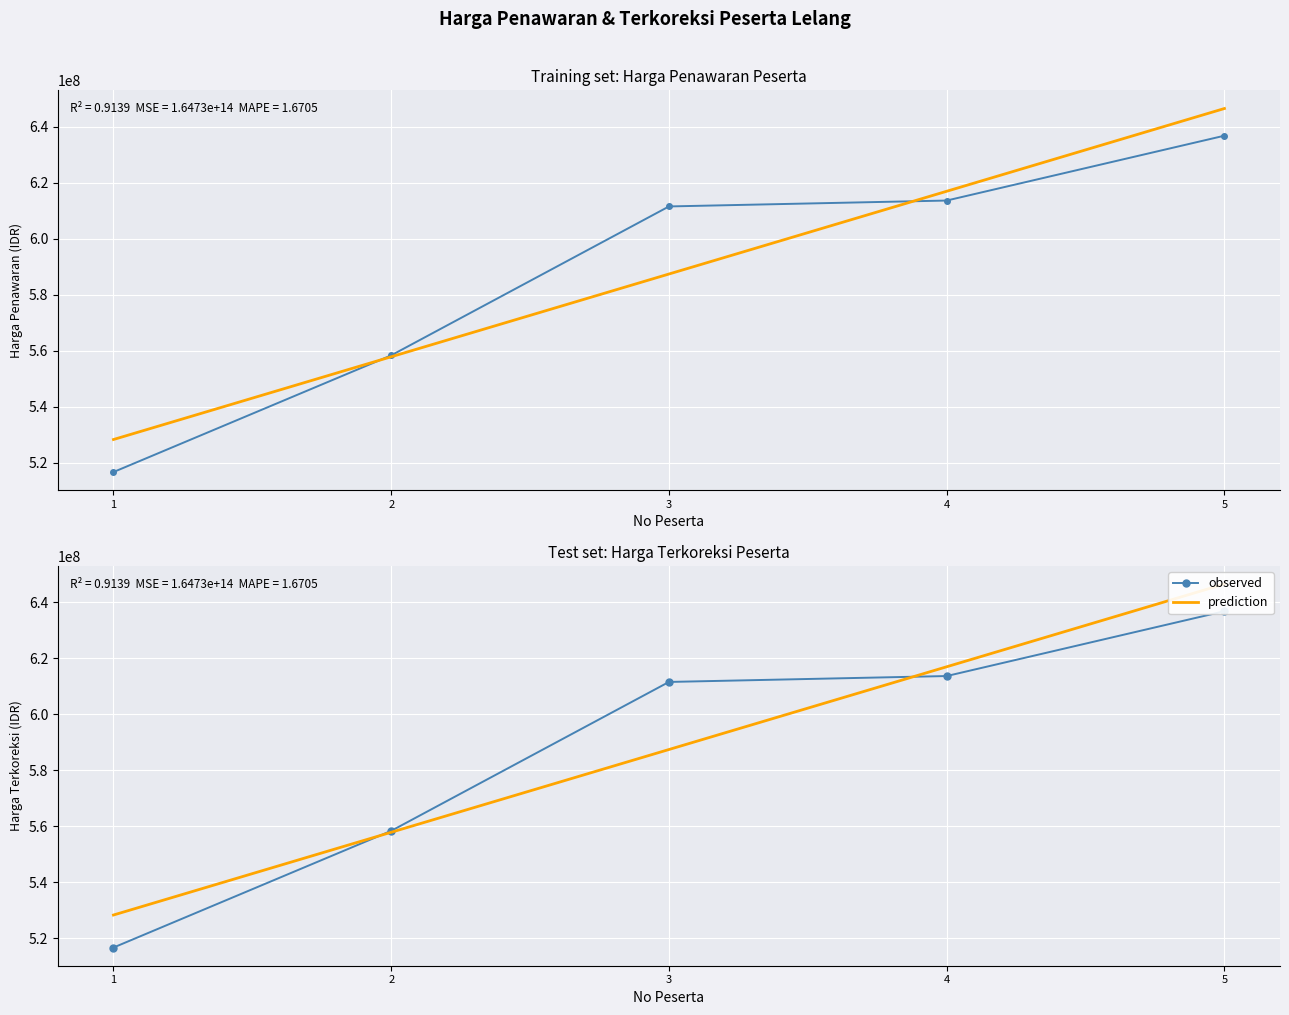

True or false: Harga Terkoreksi has more than 1 interior local peaks.

False